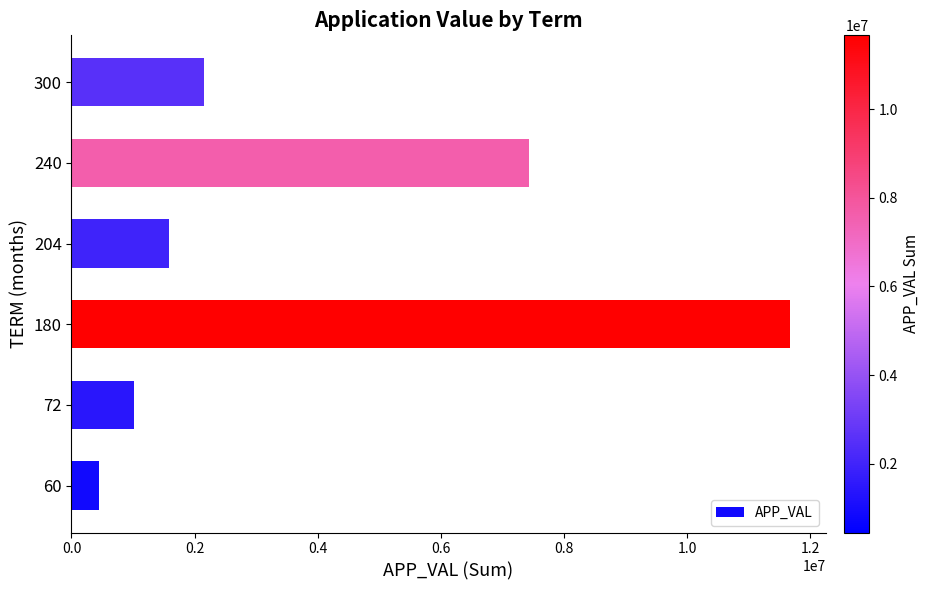

What is the maximum value shown in the chart?

11665160